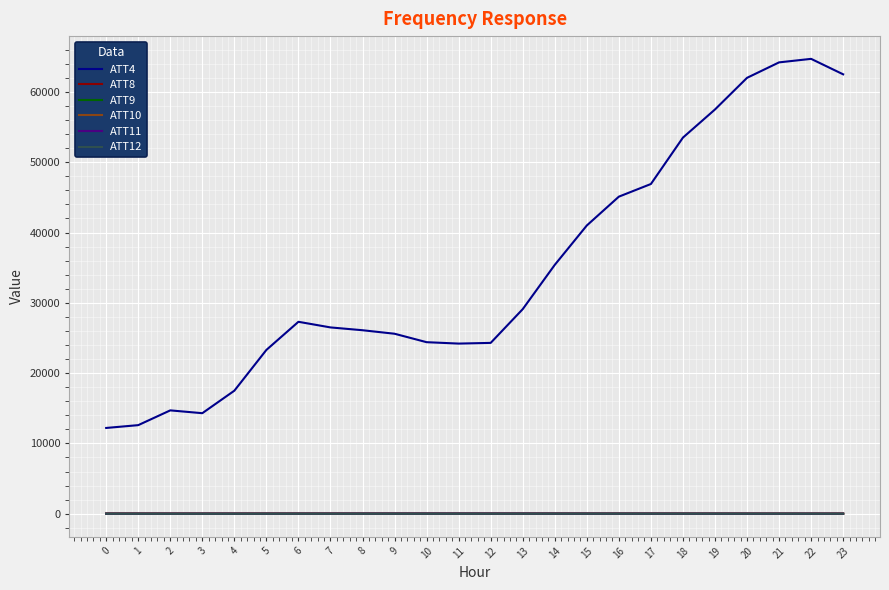

What is the total value across all series at 0?

12223.7